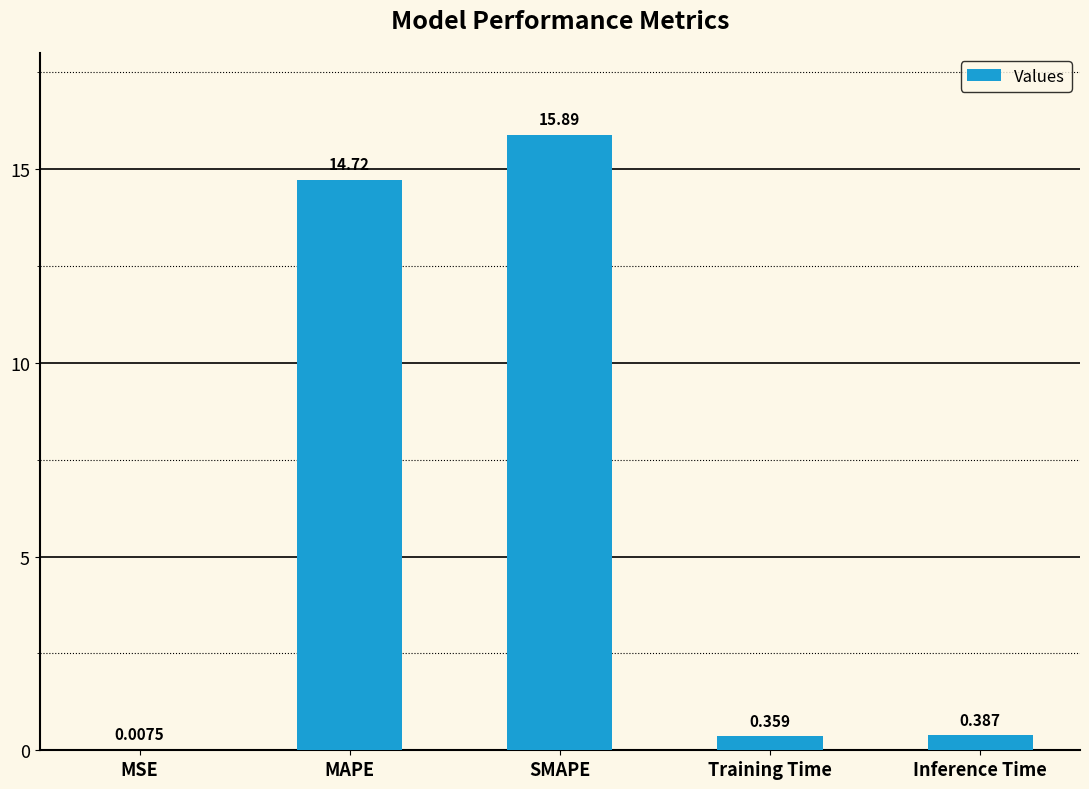

Between Training Time and SMAPE, which is larger?

SMAPE